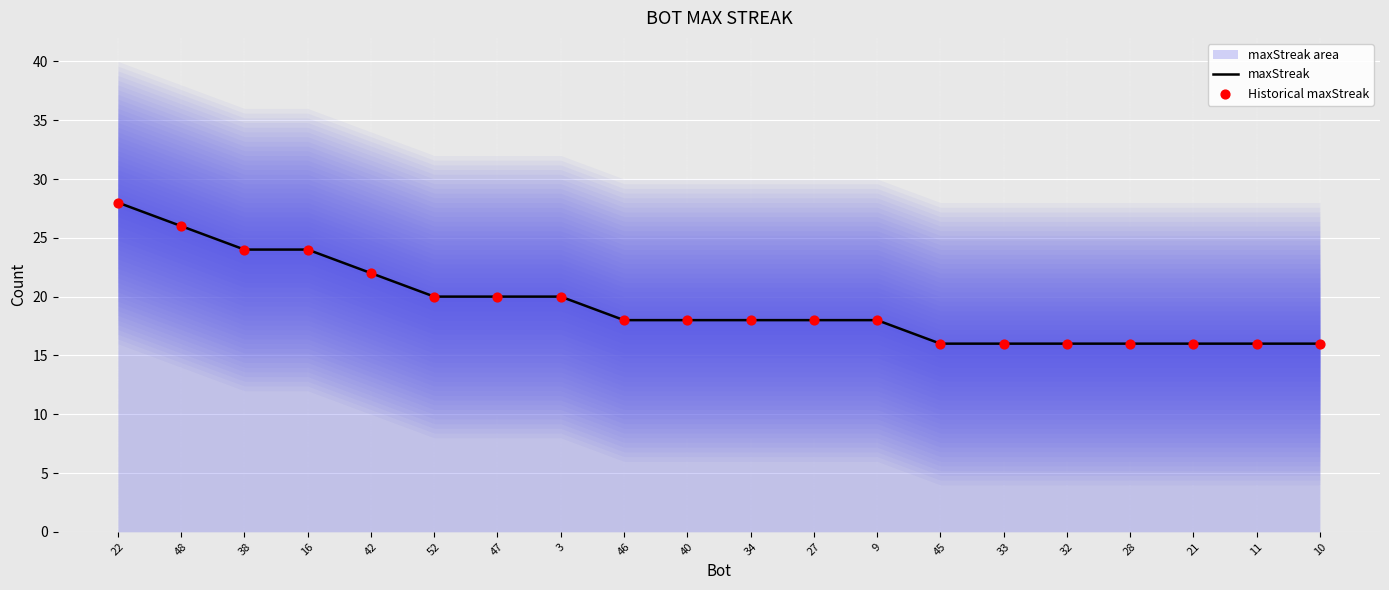

Which series reaches the maximum Y coordinate?

maxStreak